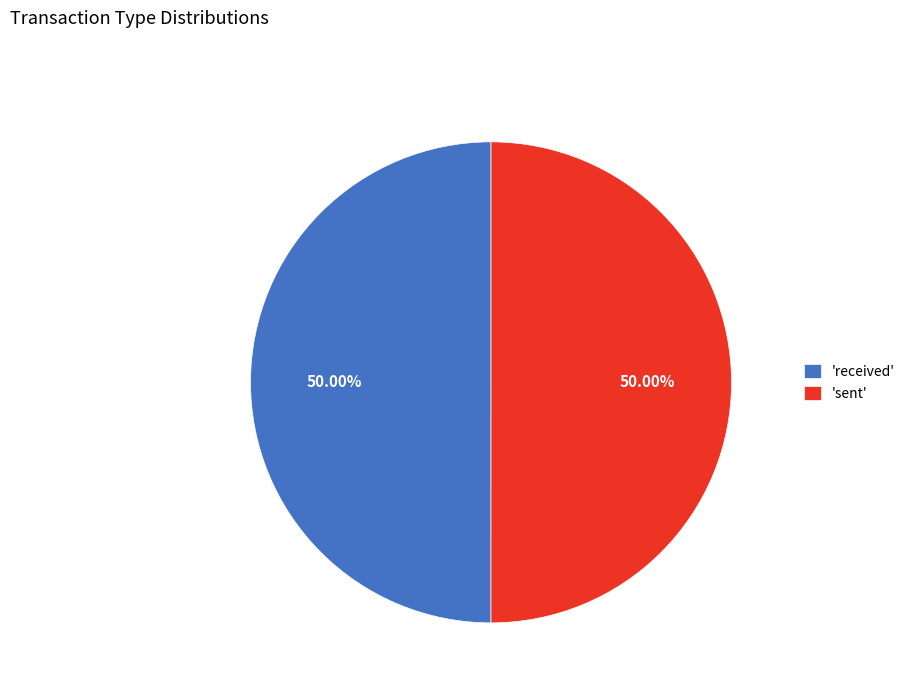

Combined, do 'sent' and 'received' account for over 50%?

Yes